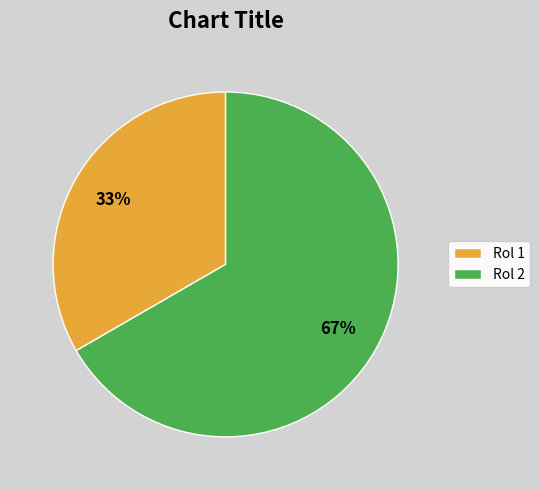

What is the largest slice in the pie chart?

Rol 2